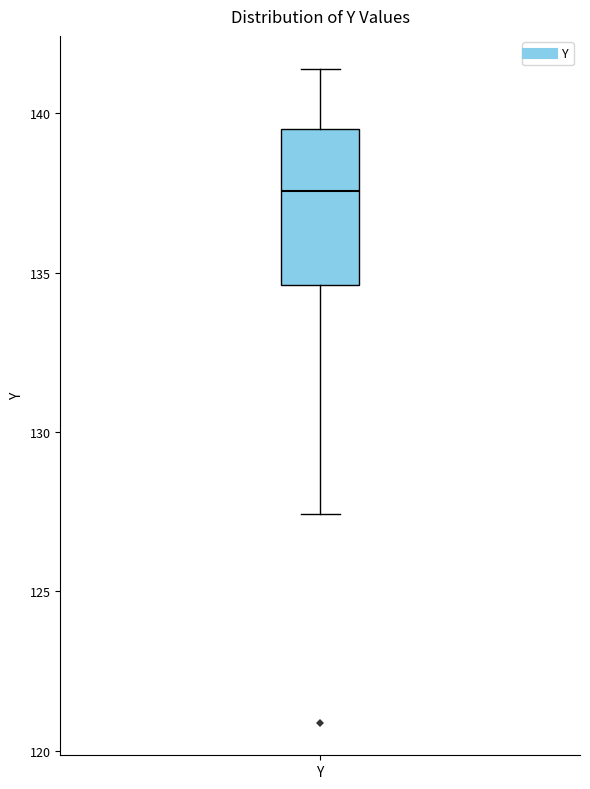

Read this box plot against the y-axis: the position of the median line, the range covered by the box, and the ends of both whiskers. The values are not printed on the chart, so give them approximately, as read against the axis.

median 137.5, box 134.5 to 139.5, whiskers 127.5 to 141.5